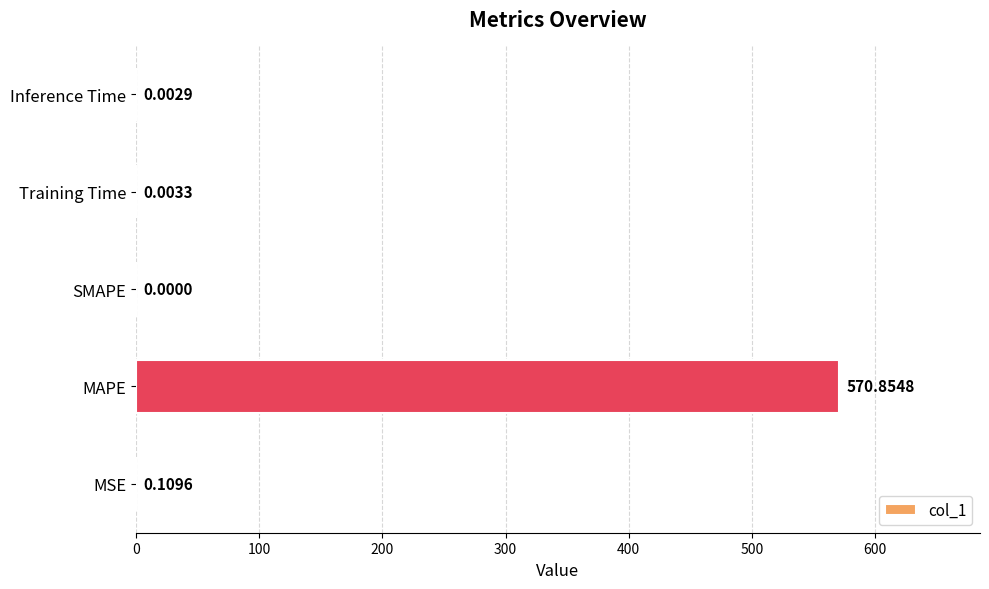

What is the maximum value shown in the chart?

570.9